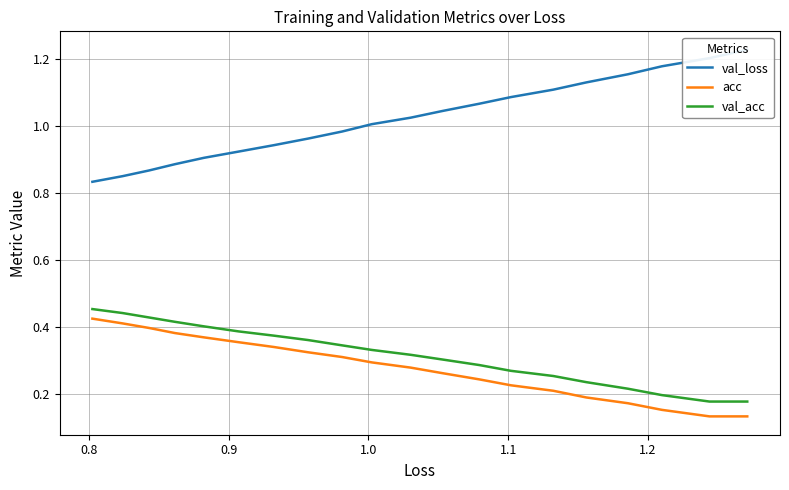

Rank the series by their maximum value, from lowest to highest.

acc, val_acc, val_loss